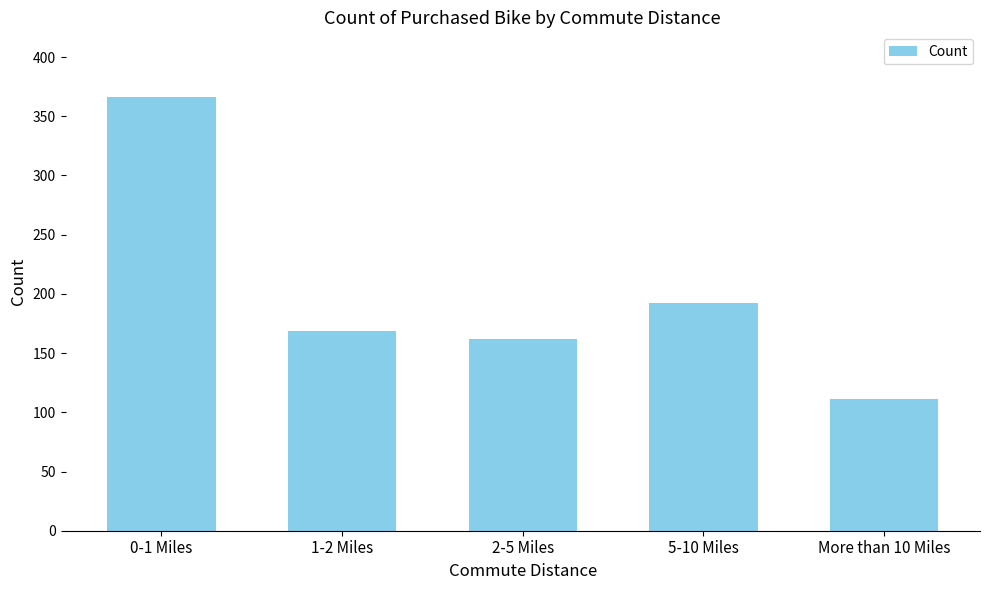

Rank the categories by value from highest to lowest.

0-1 Miles, 5-10 Miles, 1-2 Miles, 2-5 Miles, More than 10 Miles